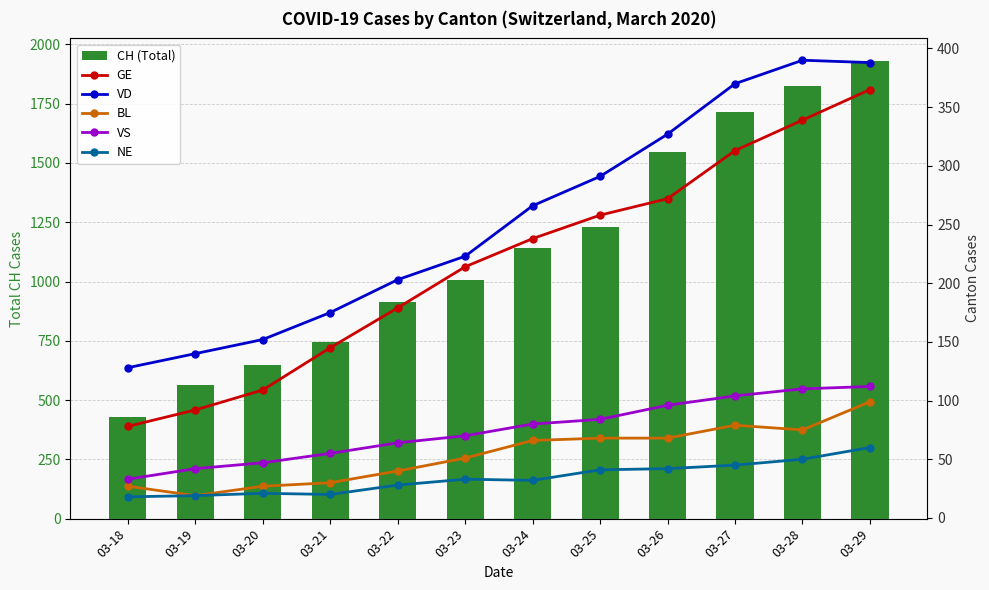

What is the approximate value of NE at 03-26?

42